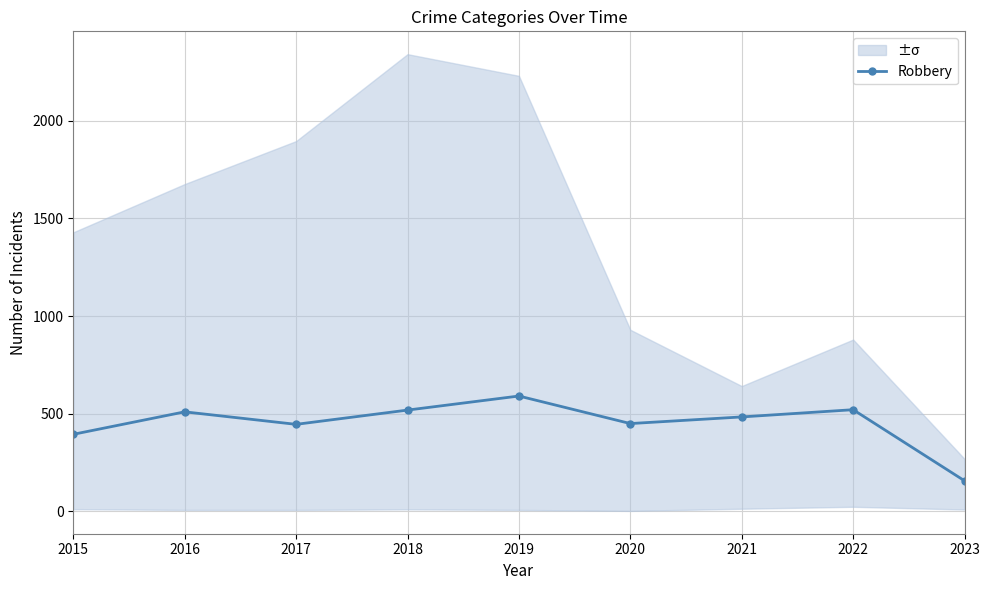

The value at 2023 is 157. True or false?

True